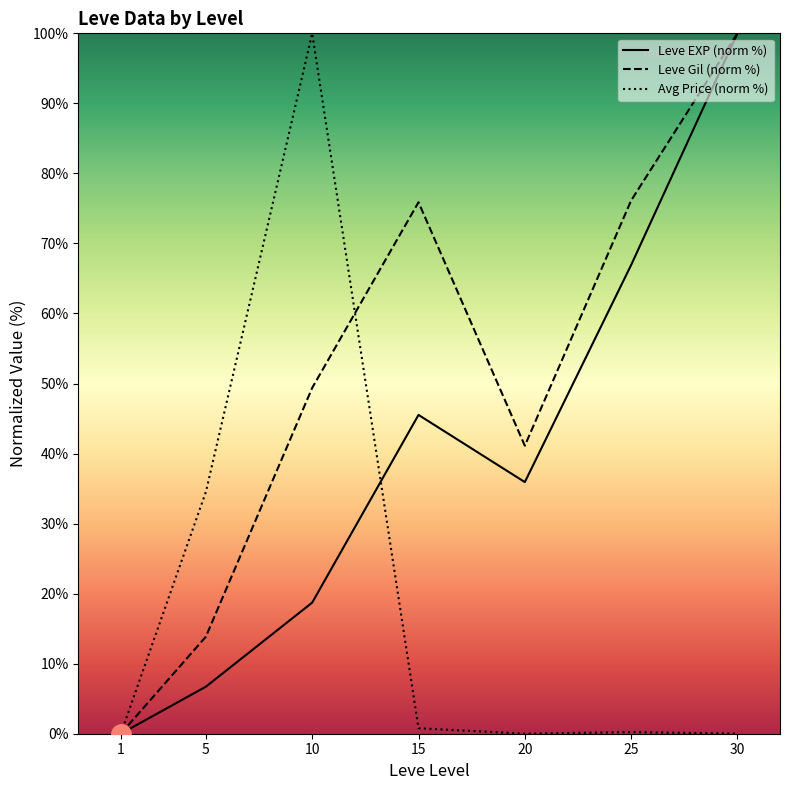

How many interior local peaks does the Leve Gil (norm %) series have?

1